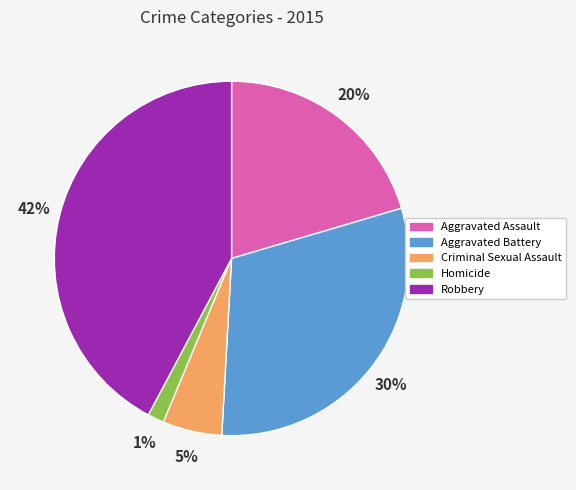

Which has a higher value, Aggravated Assault or Aggravated Battery?

Aggravated Battery